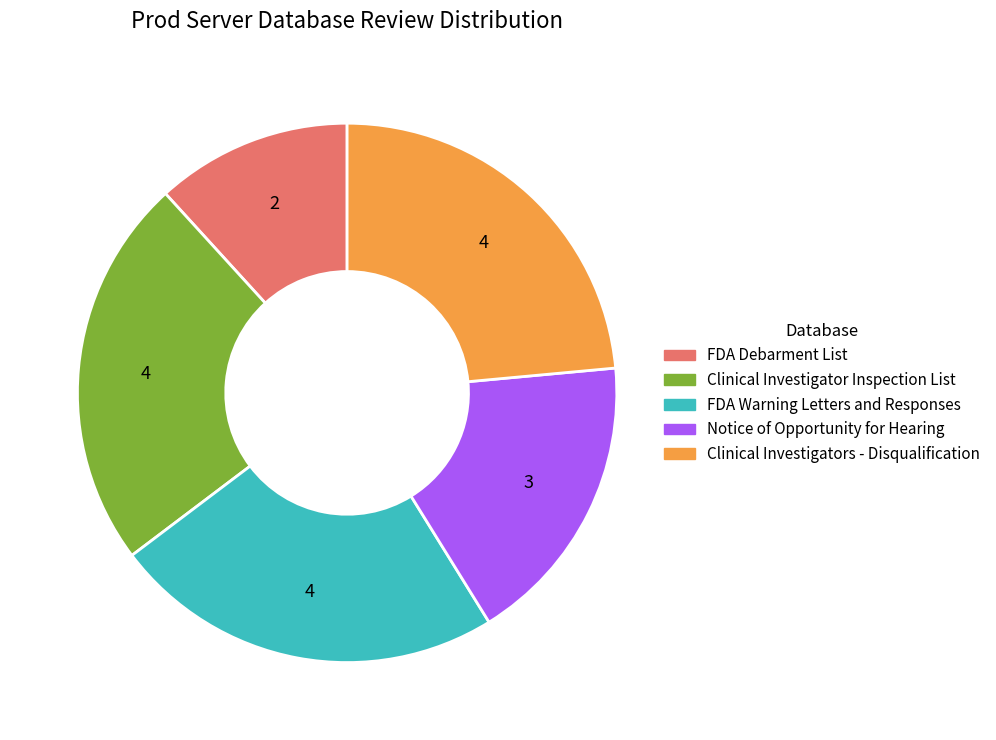

What is the ratio of the value at Clinical Investigators - Disqualification to the value at FDA Warning Letters and Responses?

1.0